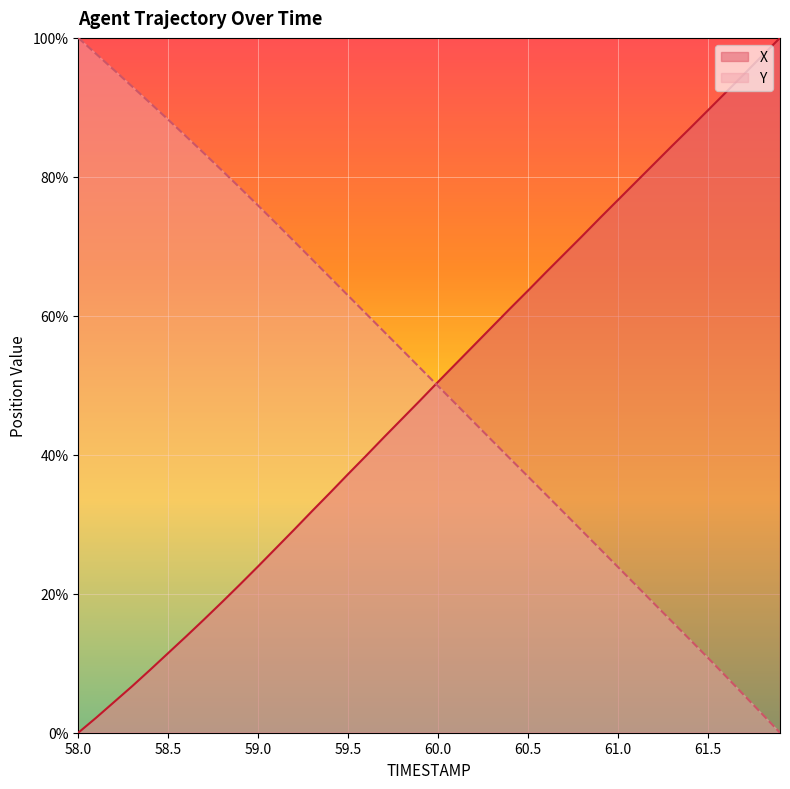

Is it true that Y equals 47.3 at 60.1?

True